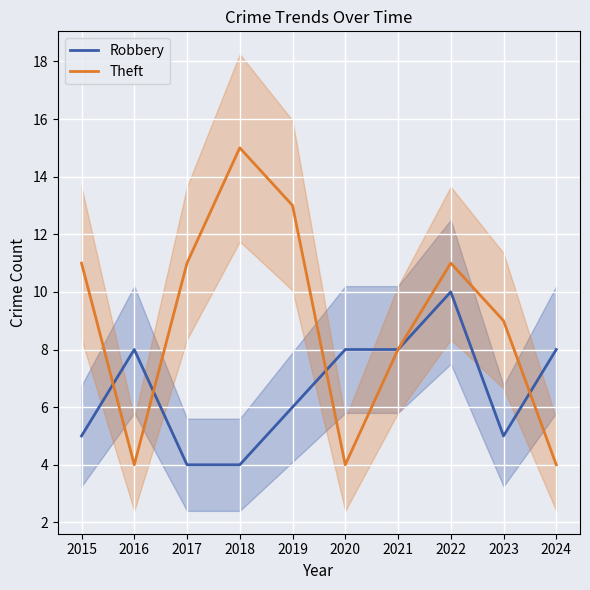

What is the difference between the Theft values at 2020 and 2018?

11